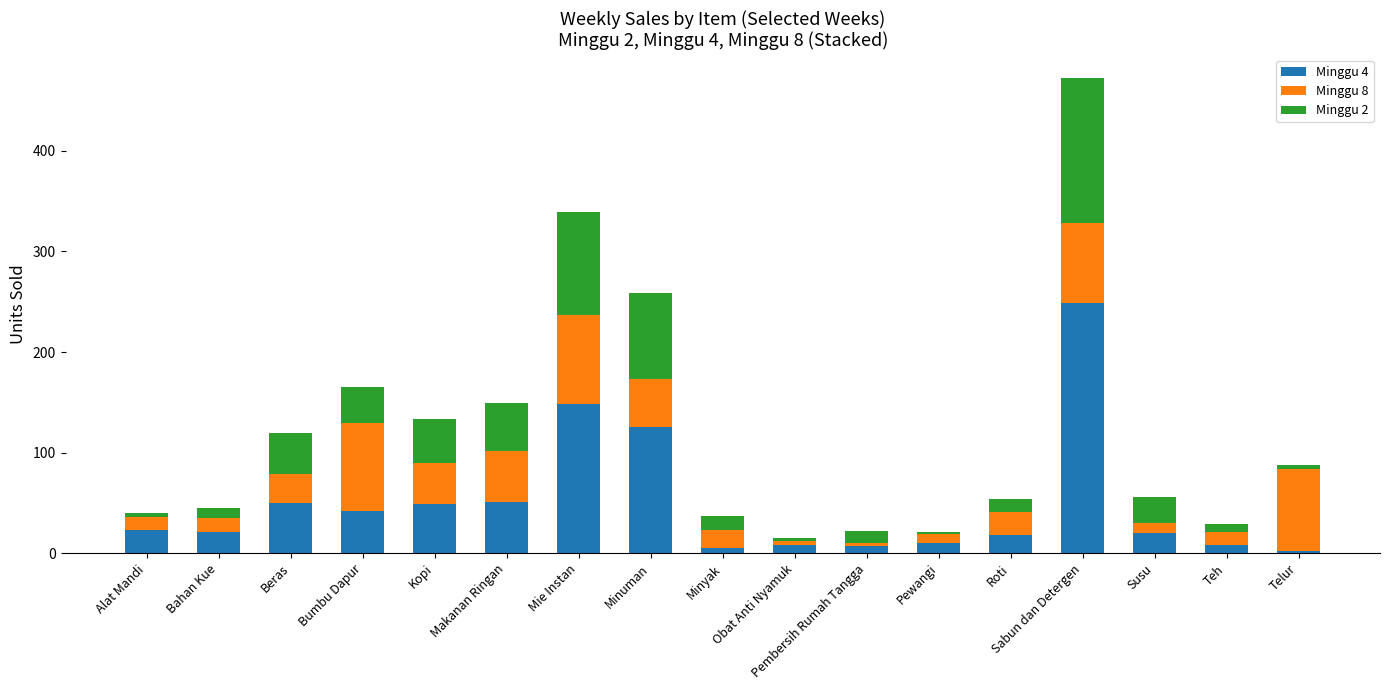

The value of Minggu 4 at Minuman is 125. True or false?

True